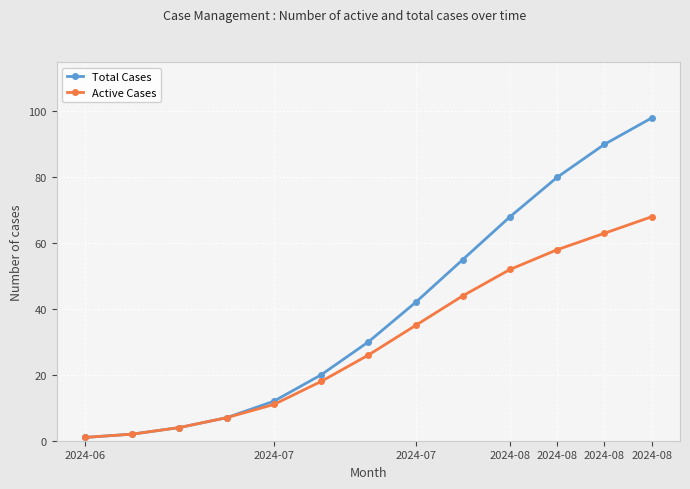

Is this an area chart (filled region under the line)?

No